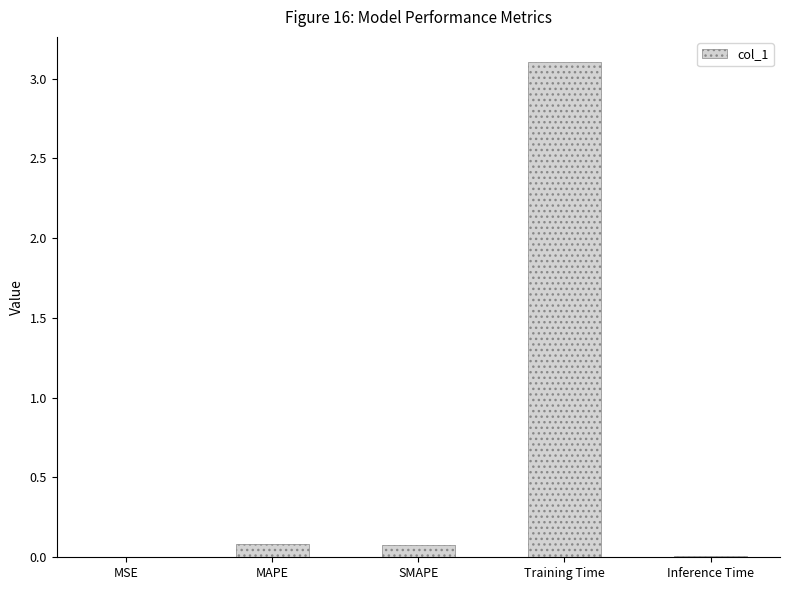

What is the greatest value displayed?

3.1